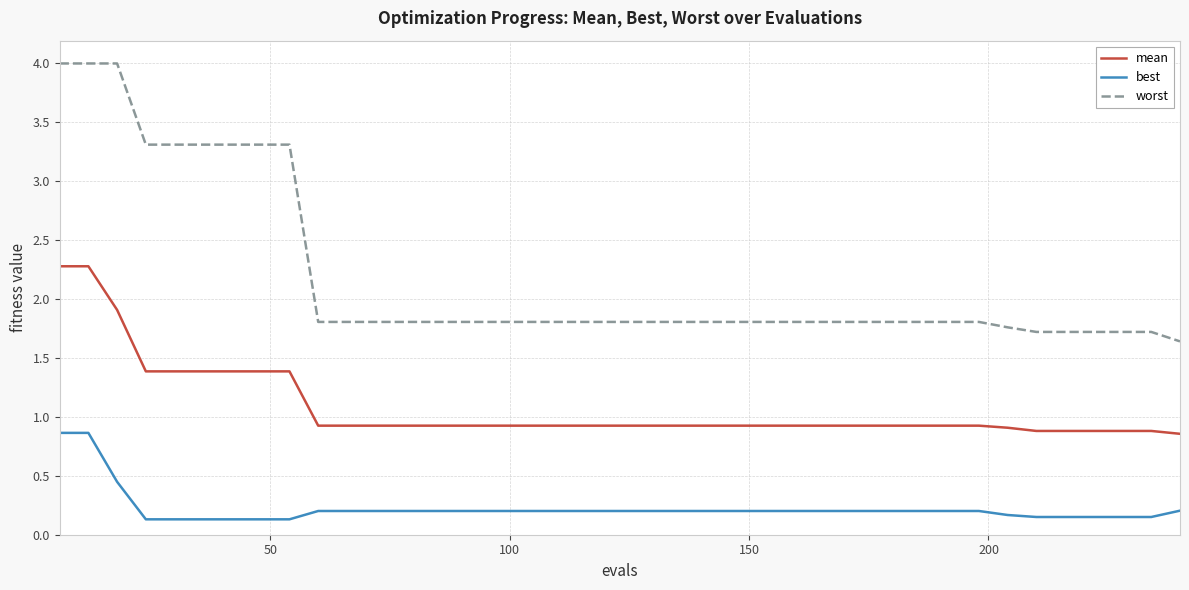

Is this an area chart (filled region under the line)?

No